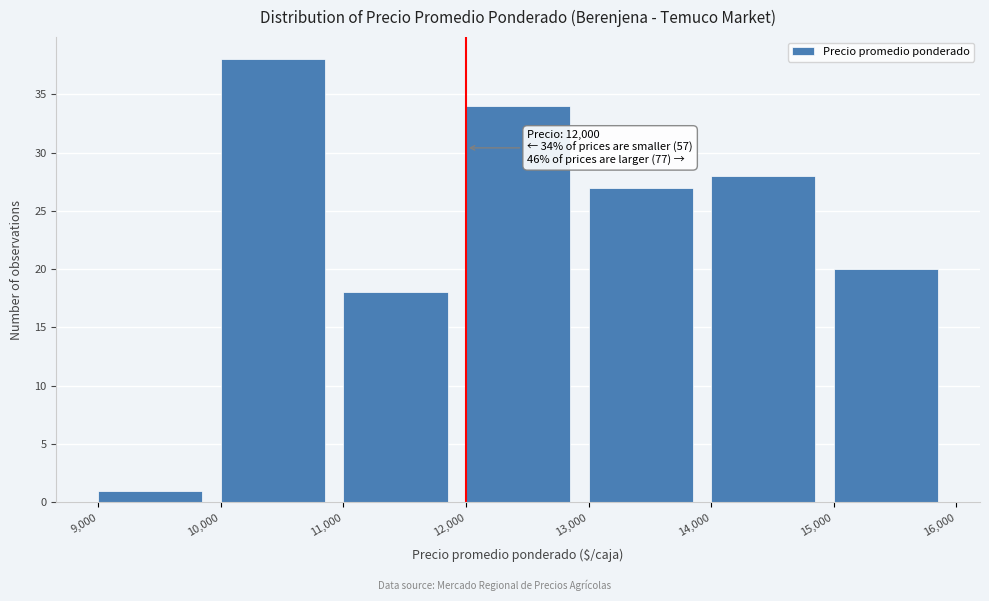

Over which range of the x-axis is the bar tallest?

10,000 to 11,000